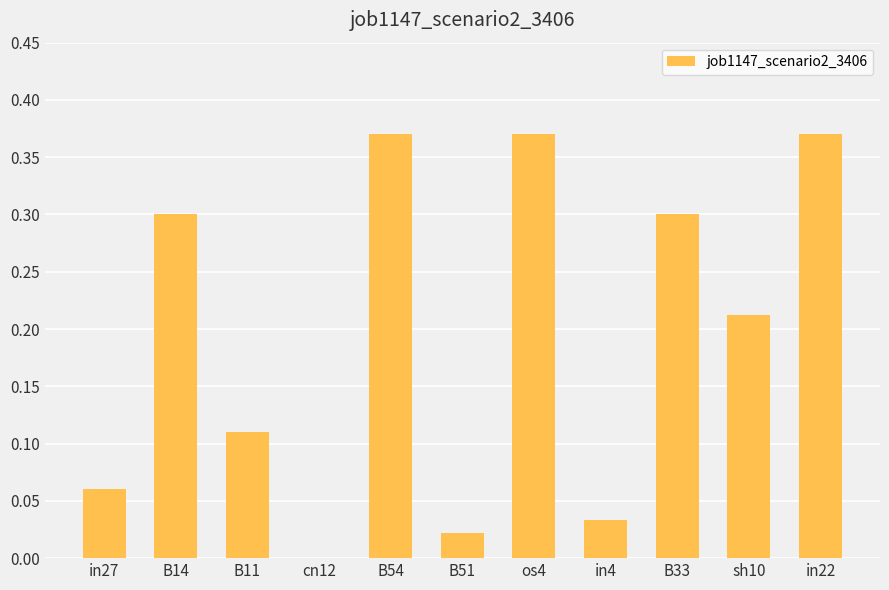

Where is the data nearest to the value 0?

cn12